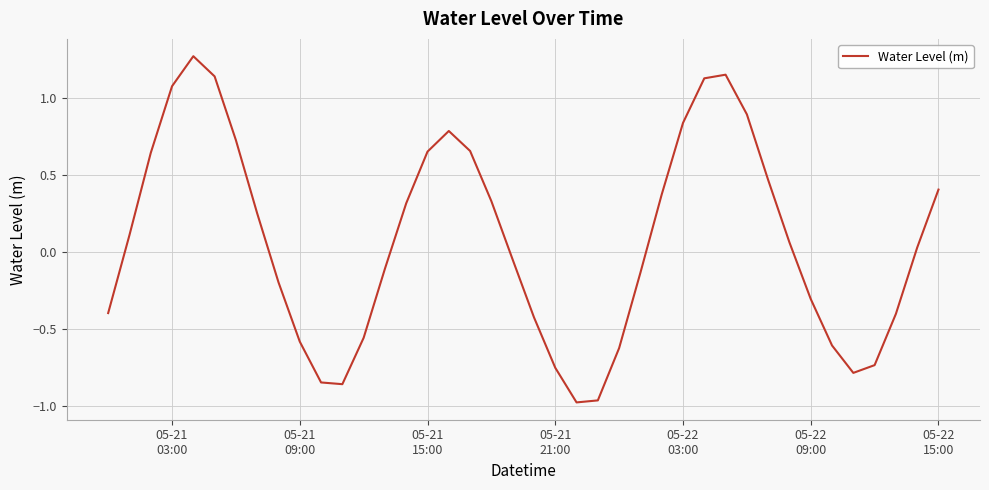

What is the difference between the maximum and minimum values?

2.2